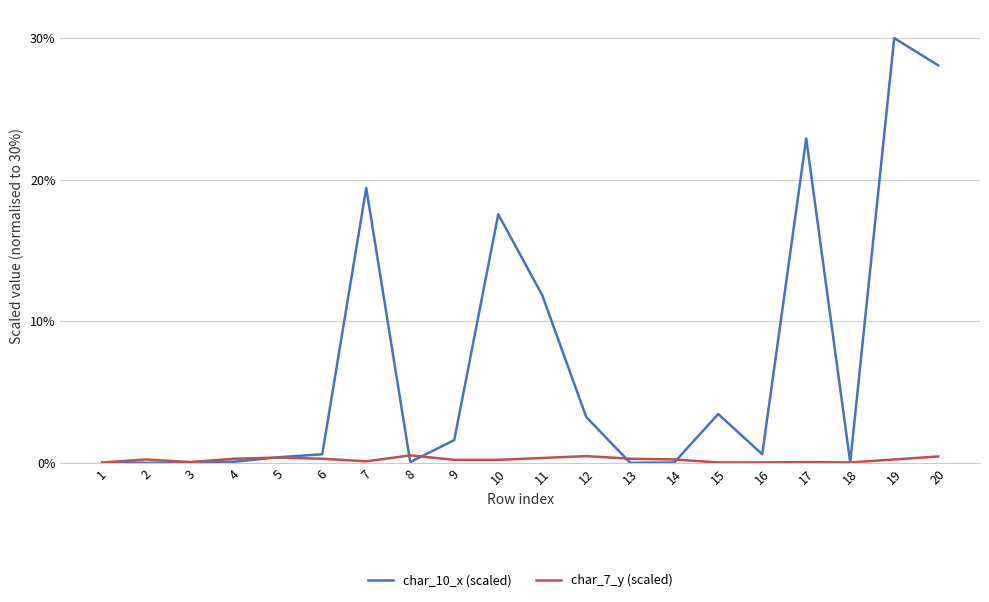

Is it true that char_10_x (scaled) equals 7.2 at 11?

False